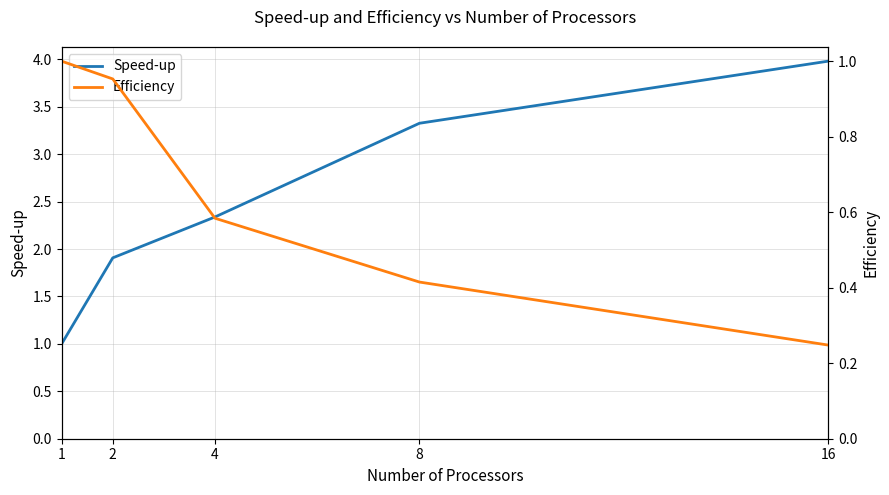

Reading left to right, list all the values displayed in this chart.

Speed-up: 1.0	1.9	2.3	3.3	4.0
Efficiency: 1.0	1.0	0.6	0.4	0.2